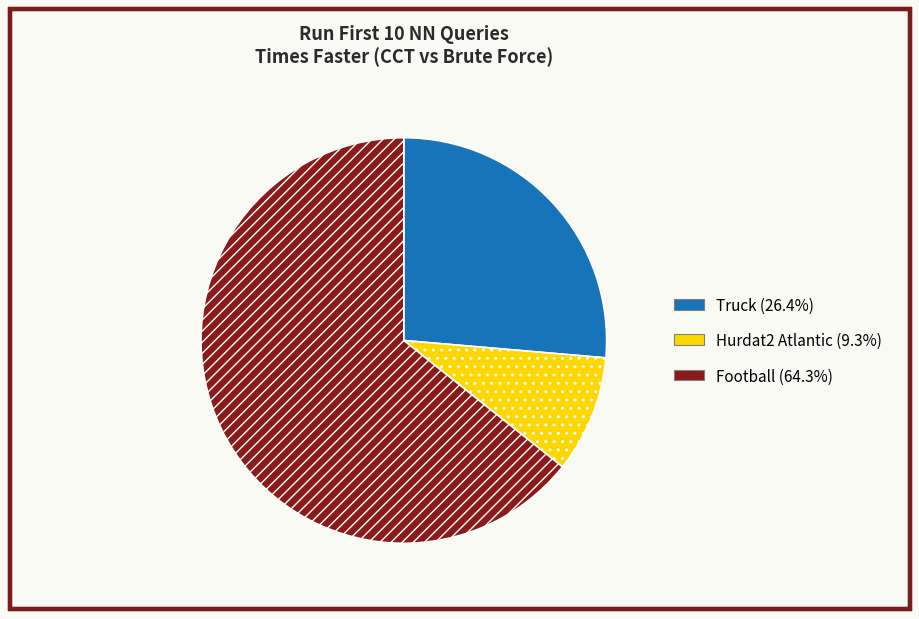

How many segments does this pie chart have?

3